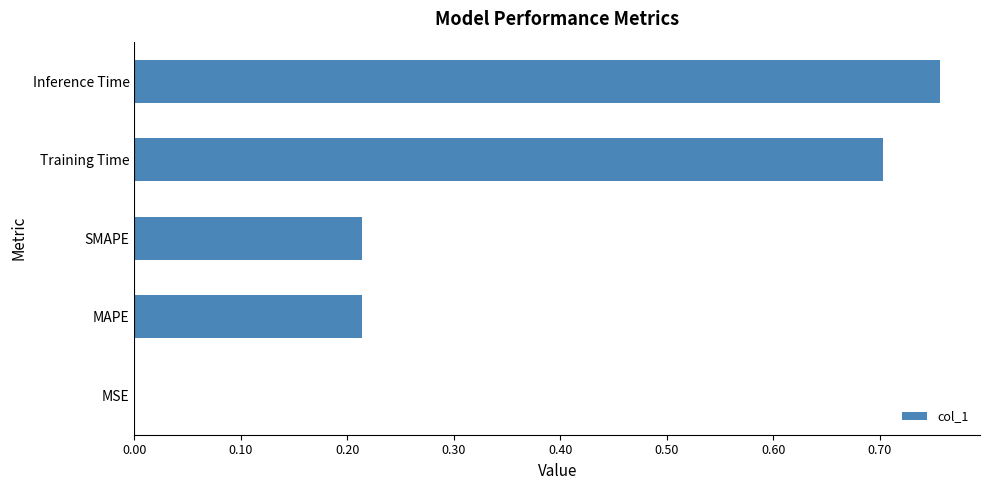

What is the sum of the values at Inference Time and Training Time?

1.5